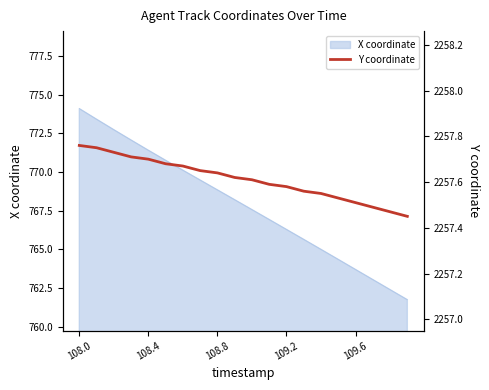

Which has a higher value, 9 or 19?

9